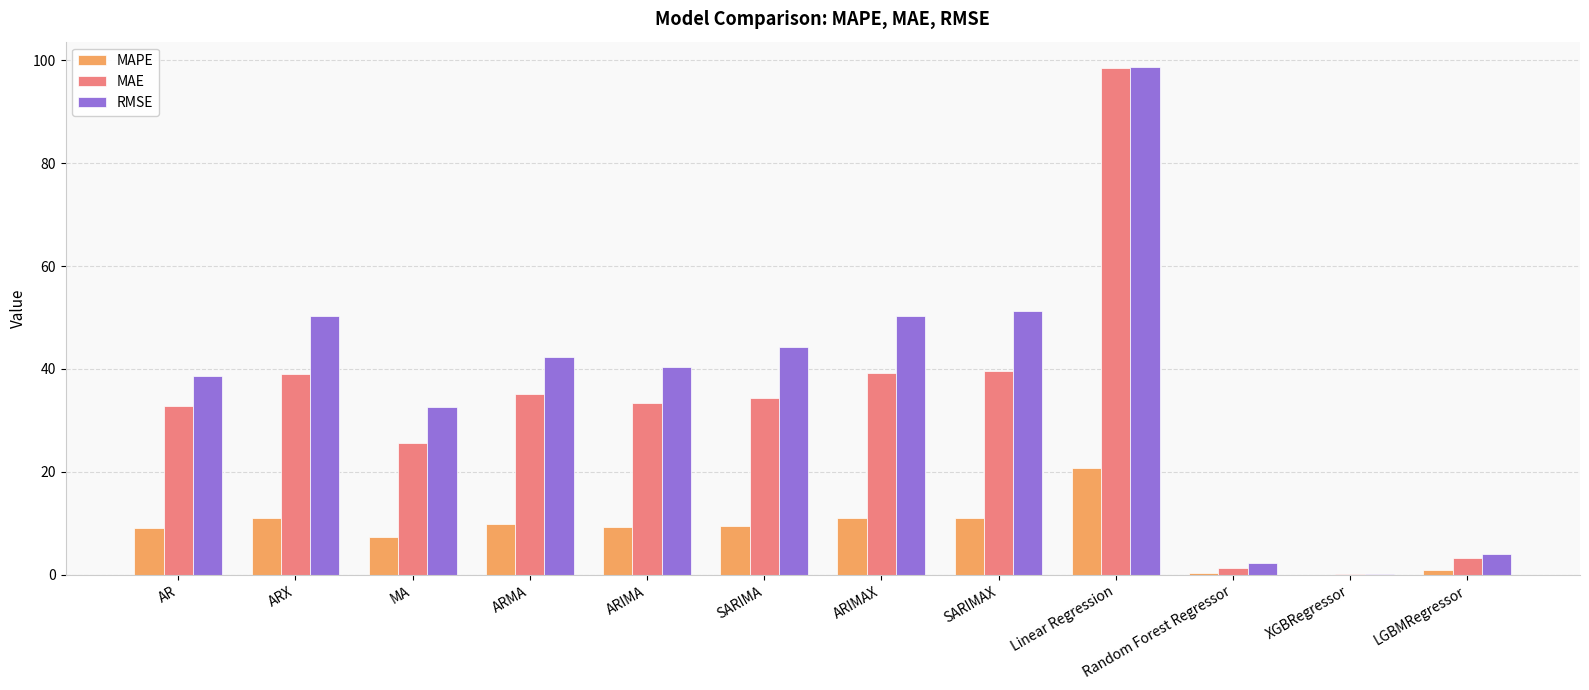

The RMSE series shows 72.4 at SARIMAX. True or false?

False